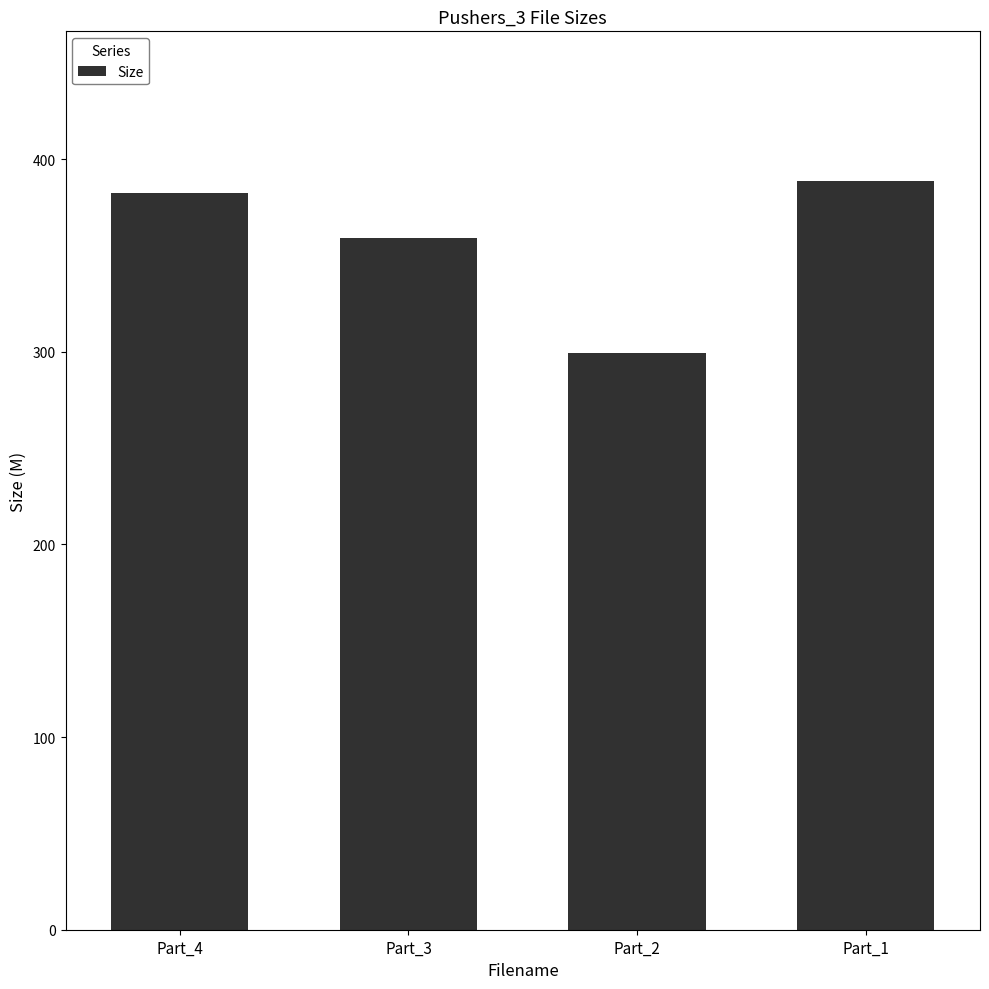

Where is the data nearest to the value 343?

Part_3